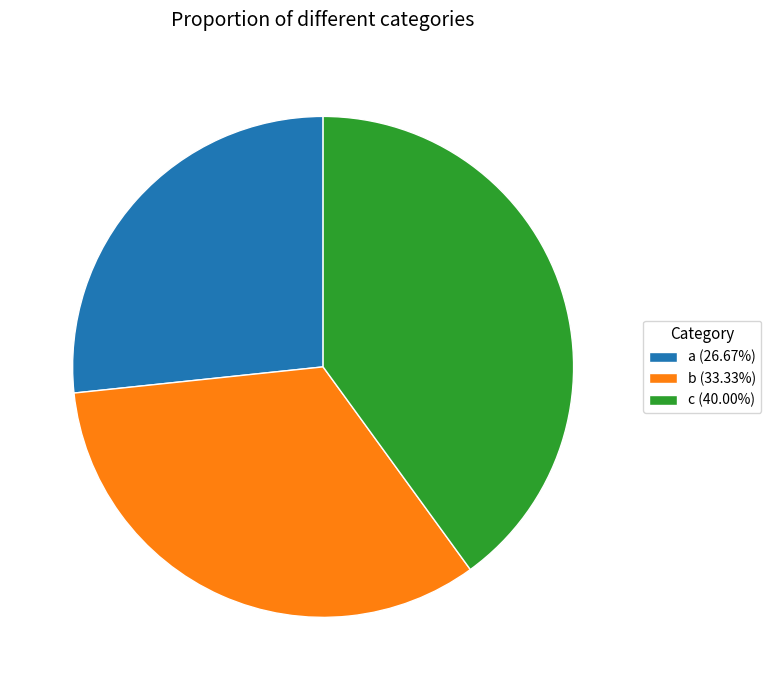

Combined, do b and a account for over 50%?

Yes